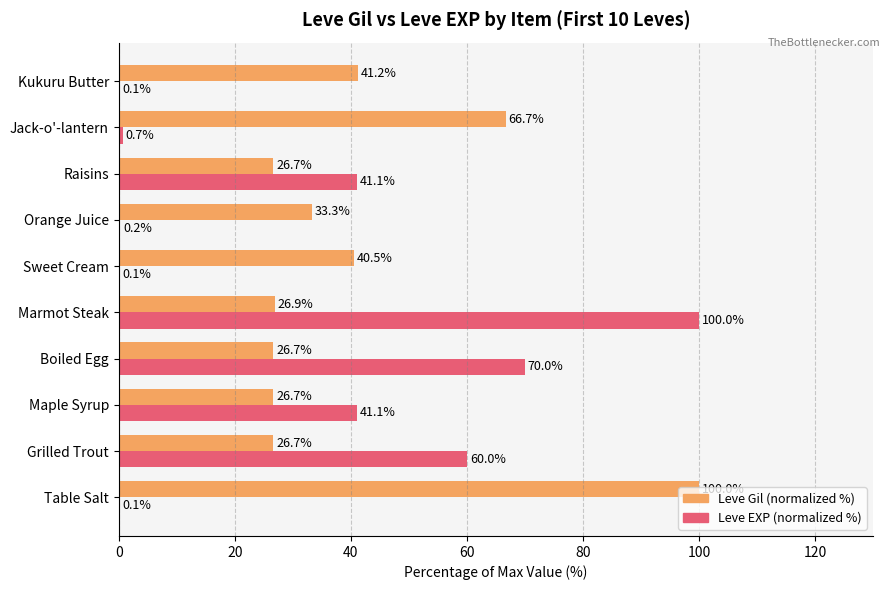

Which series changed the most between Table Salt and Boiled Egg?

Leve Gil (normalized %)